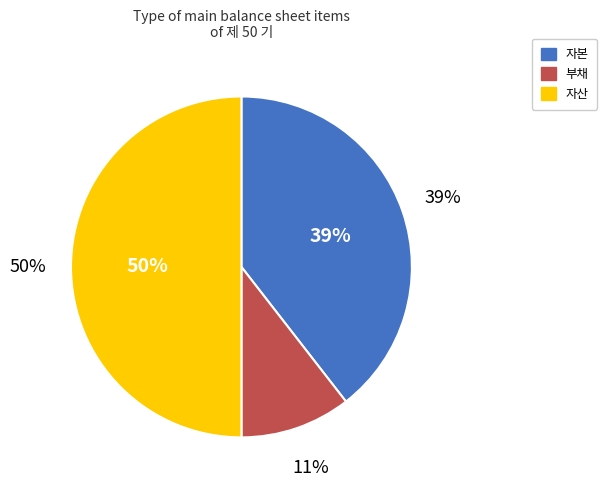

Rank the categories by value from highest to lowest.

자산, 자본, 부채